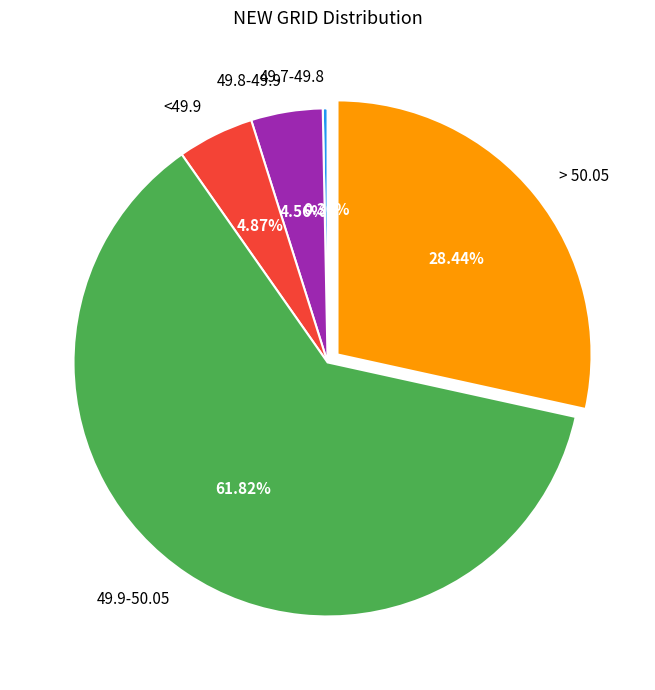

Is it true that 49.7-49.8 is 0% of the pie?

True